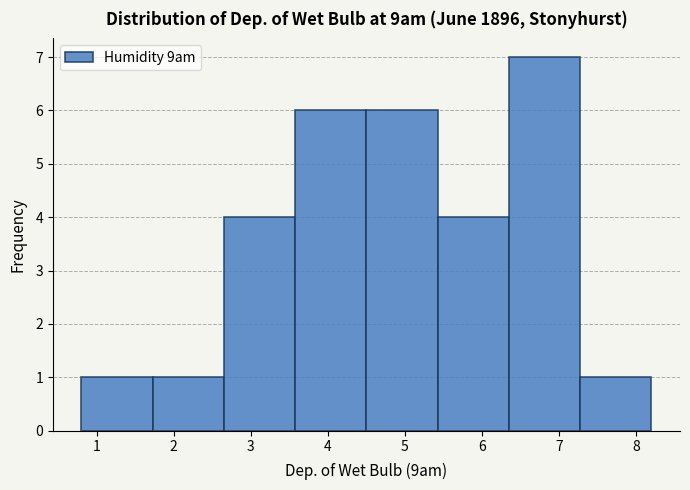

Reading left to right, transcribe this chart: for each bar, give the range it covers on the x-axis and its height. Neither the bar edges nor the heights are printed on the chart, so give them approximately, as read against the axes.

0.8 to 1.7: 1
1.7 to 2.7: 1
2.7 to 3.6: 4
3.6 to 4.5: 6
4.5 to 5.4: 6
5.4 to 6.4: 4
6.4 to 7.3: 7
7.3 to 8.2: 1